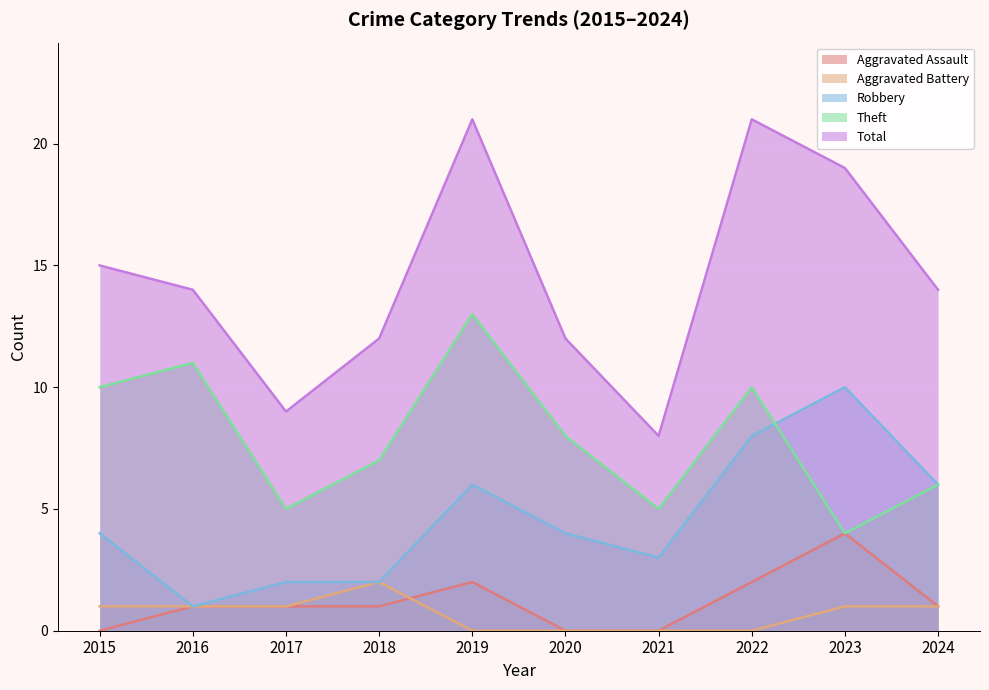

What is the sum of all Theft values?

79